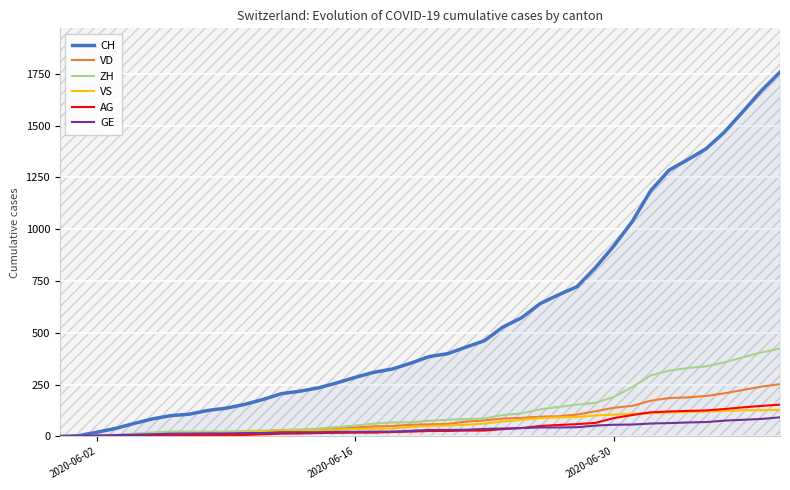

What is the highest value of the VS series?

128